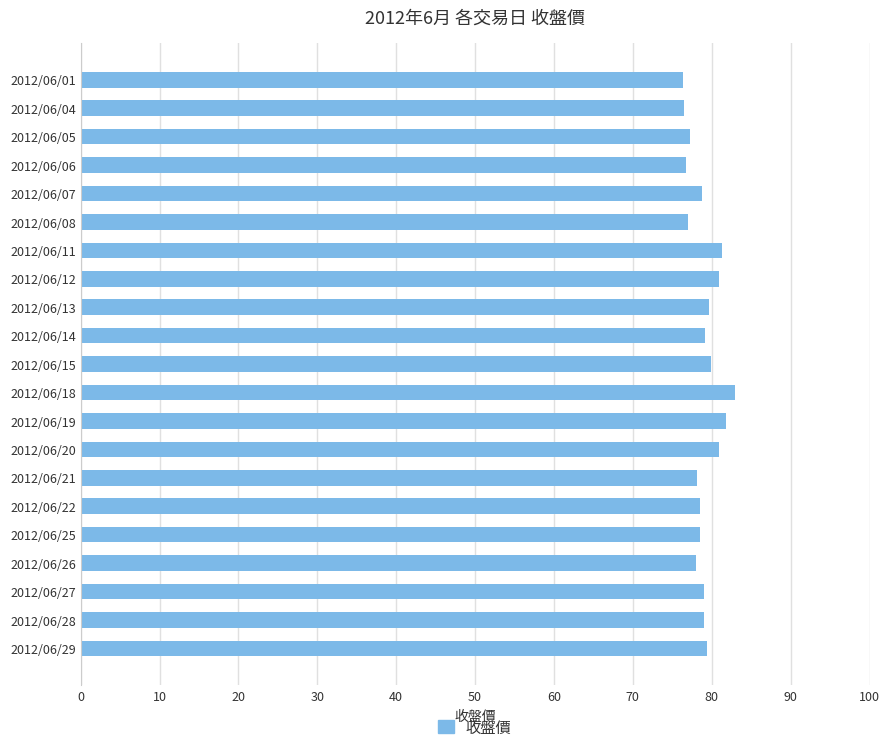

Is it true that the value at 2012/06/15 is 79.9?

True